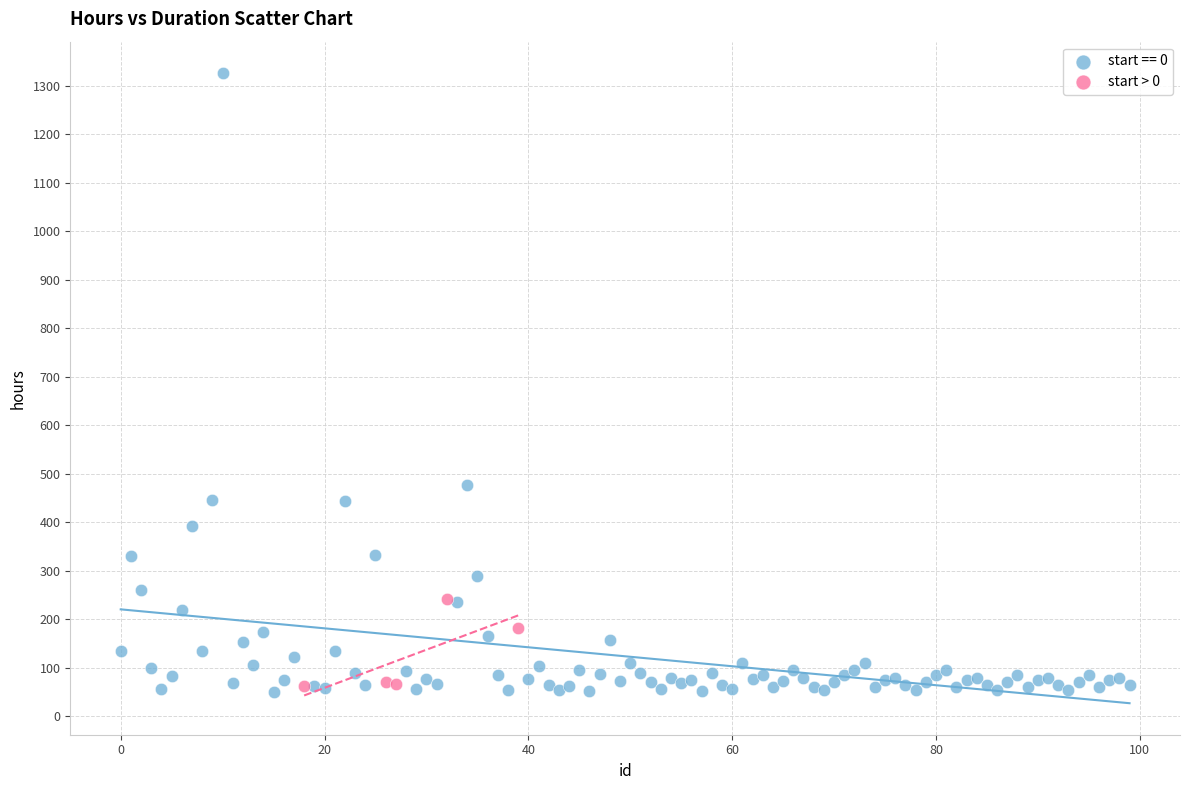

Which series contains the highest Y value?

start == 0